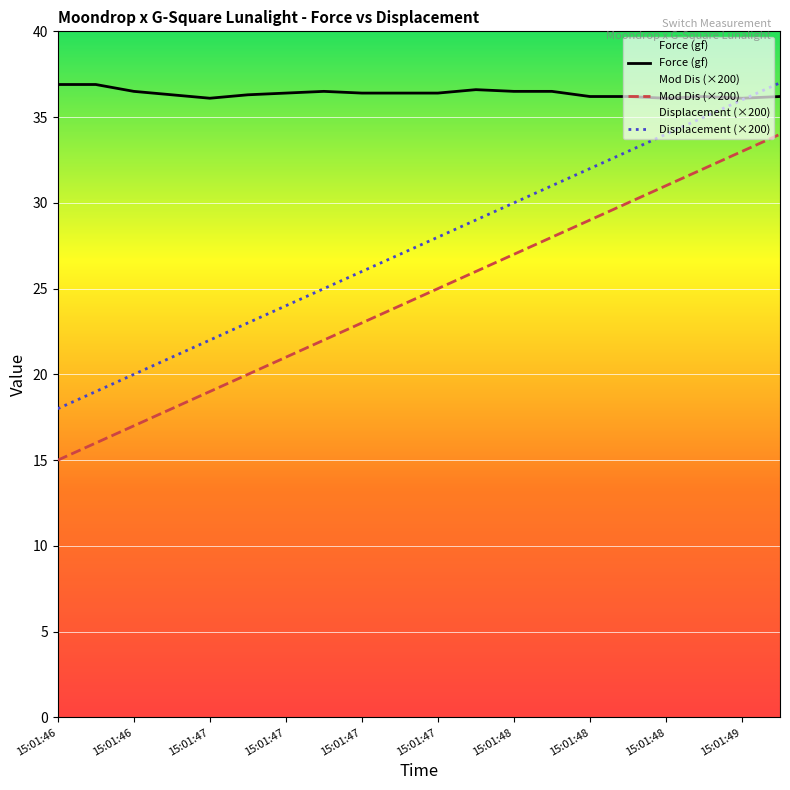

Reading left to right, what are all the values shown in this chart?

Force (gf): 36.9	36.9	36.5	36.3	36.1	36.3	36.4	36.5	36.4	36.4	36.4	36.6	36.5	36.5	36.2	36.2	36.1	36.2	36.1	36.2
Mod Dis (×200): 15.0	16.0	17.0	18.0	19.0	20.0	21.0	22.0	23.0	24.0	25.0	26.0	27.0	28.0	29.0	30.0	31.0	32.0	33.0	34.0
Displacement (×200): 18.0	19.0	20.0	21.0	22.0	23.0	24.0	25.0	26.0	27.0	28.0	29.0	30.0	31.0	32.0	33.0	34.0	35.0	36.0	37.0